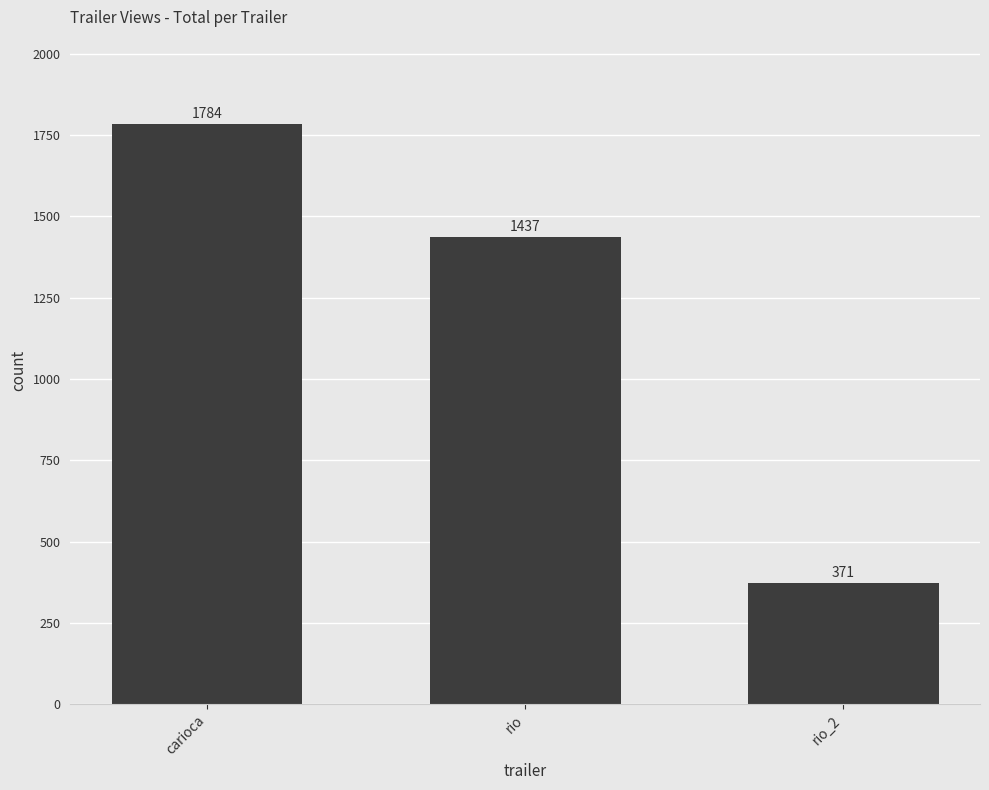

List the labels in order of value, largest first.

carioca, rio, rio_2